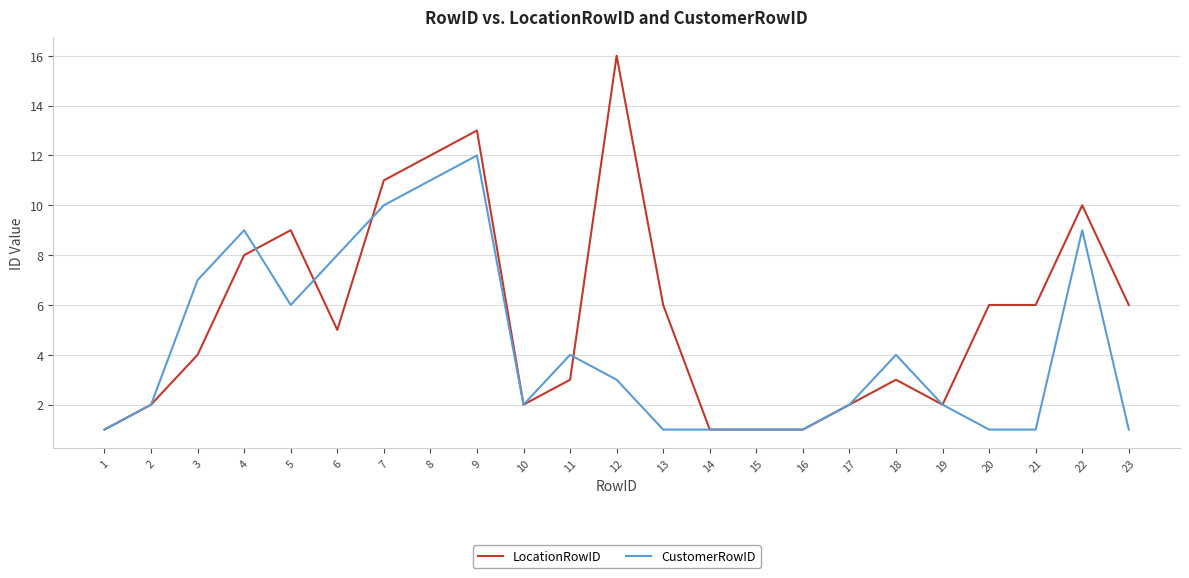

Reading right to left, transcribe all the data shown in this chart.

LocationRowID: 6	10	6	6	2	3	2	1	1	1	6	16	3	2	13	12	11	5	9	8	4	2	1
CustomerRowID: 1	9	1	1	2	4	2	1	1	1	1	3	4	2	12	11	10	8	6	9	7	2	1